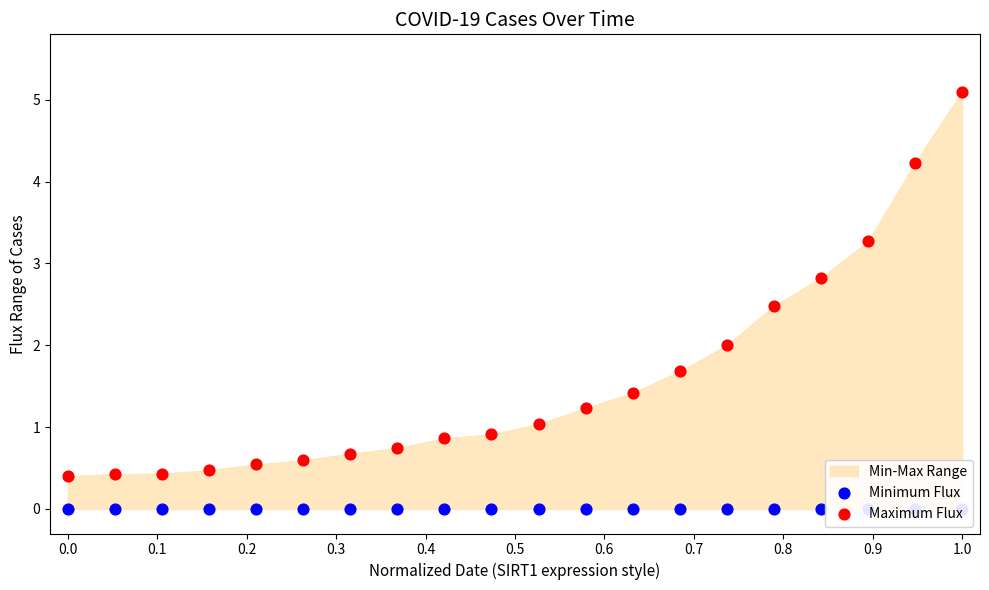

What is the total value across all series at 0.0?

0.4